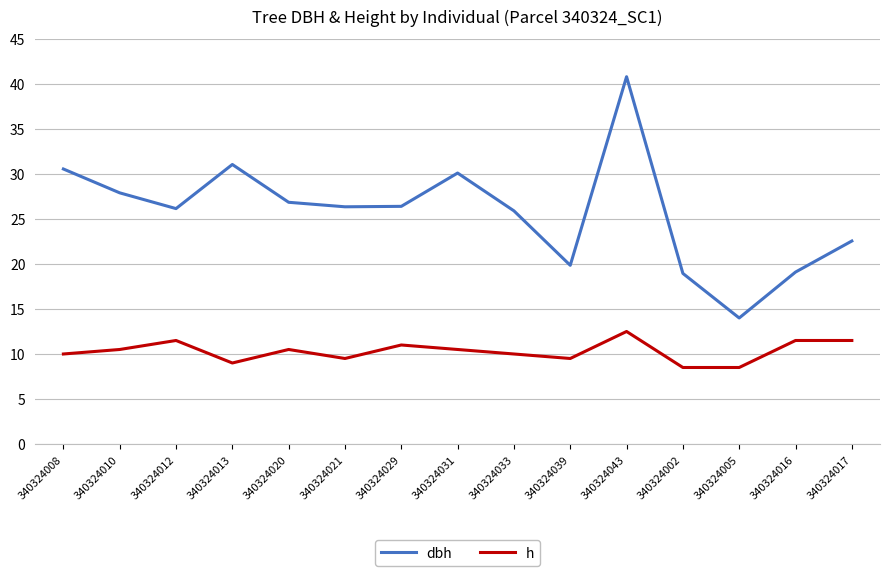

Which series changed the most between 340324033 and 340324016?

dbh